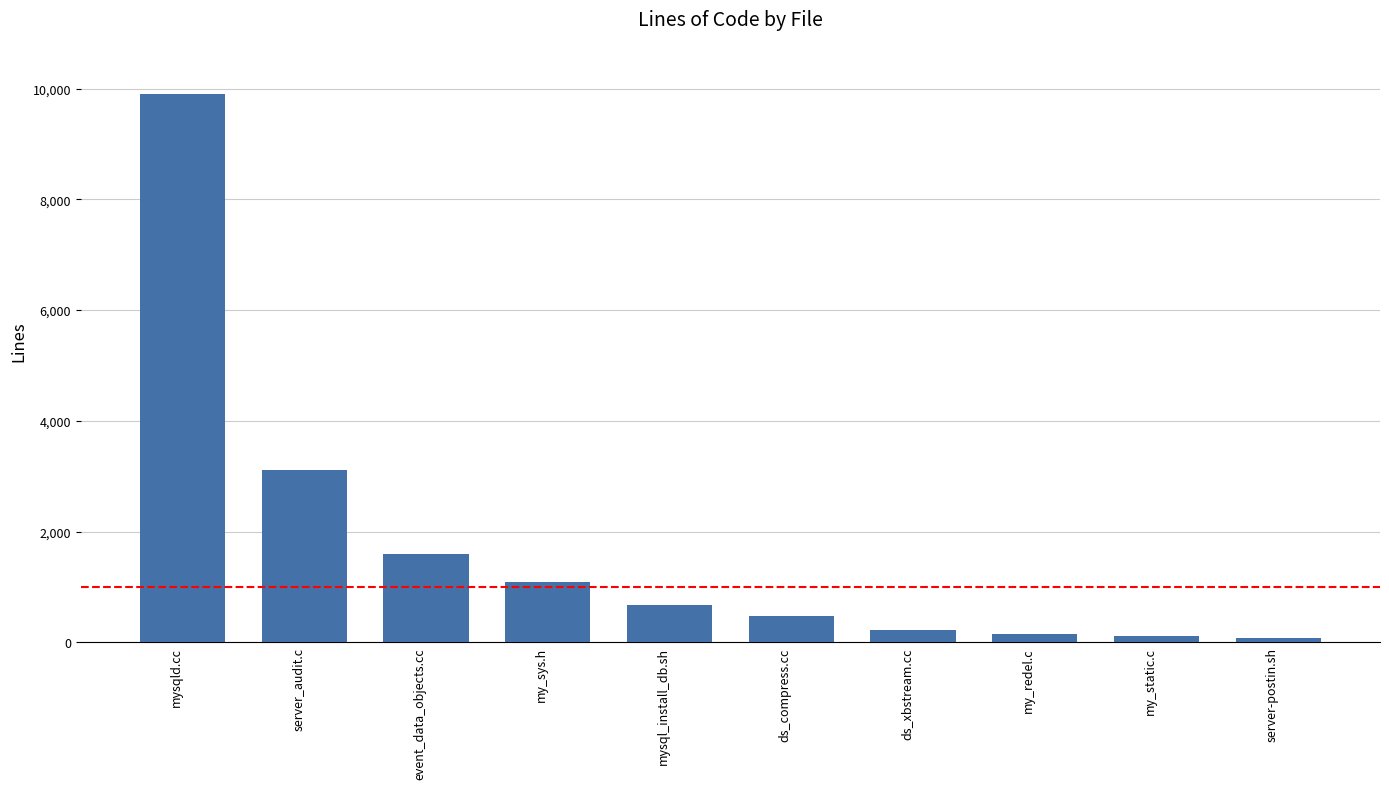

What is the label of the 7th bar from the left?

ds_xbstream.cc